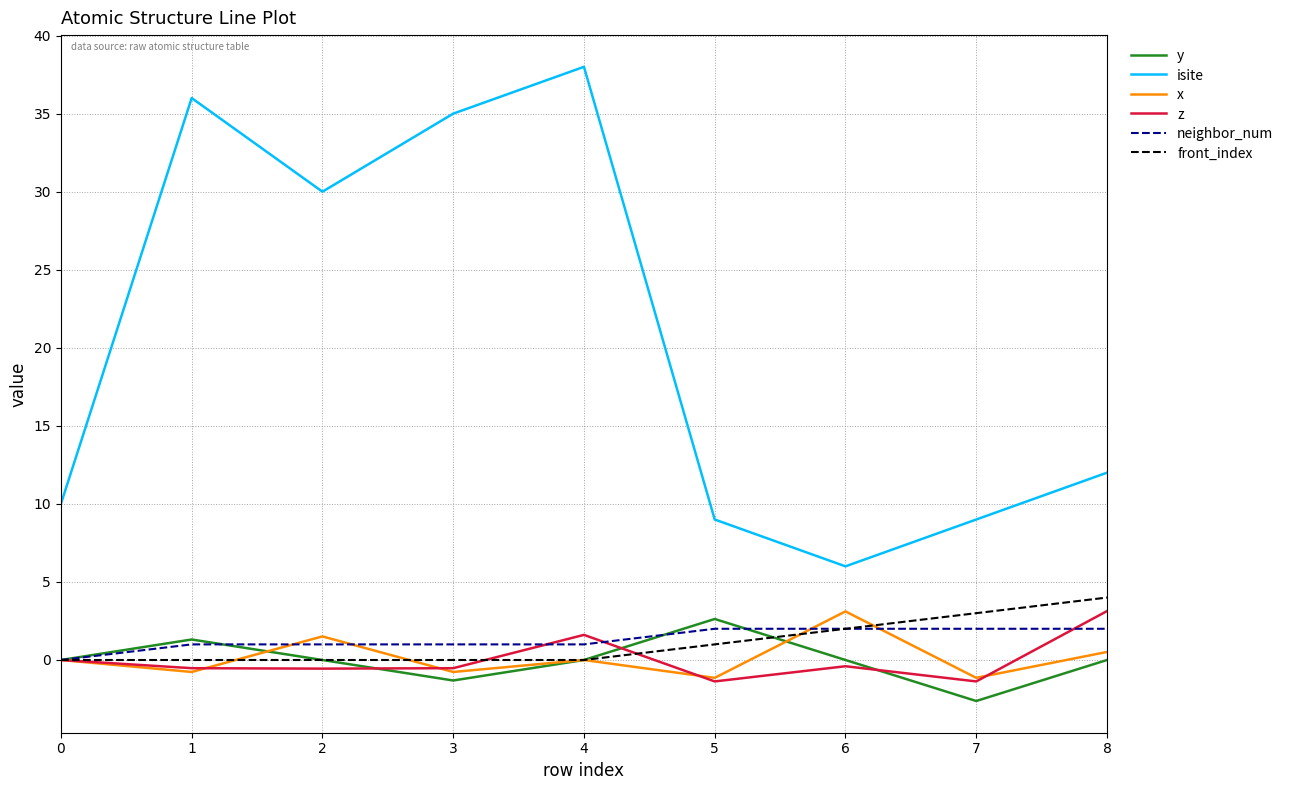

How many lines are shown in the chart?

6